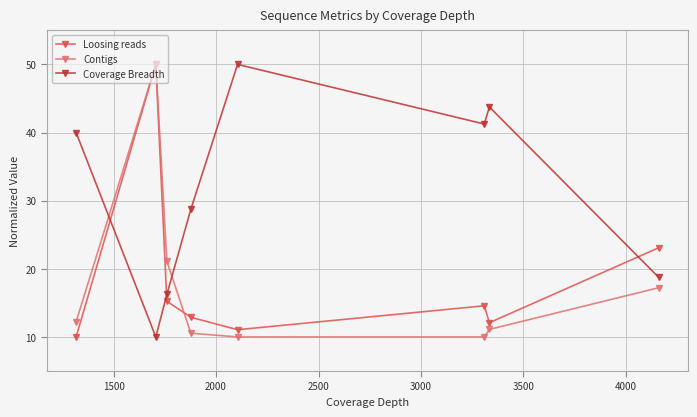

At how many categories does at least one series exceed 33?

5